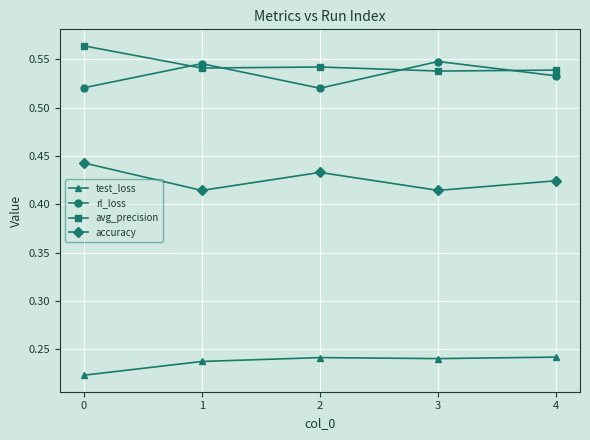

What is the sum of all test_loss values?

1.2